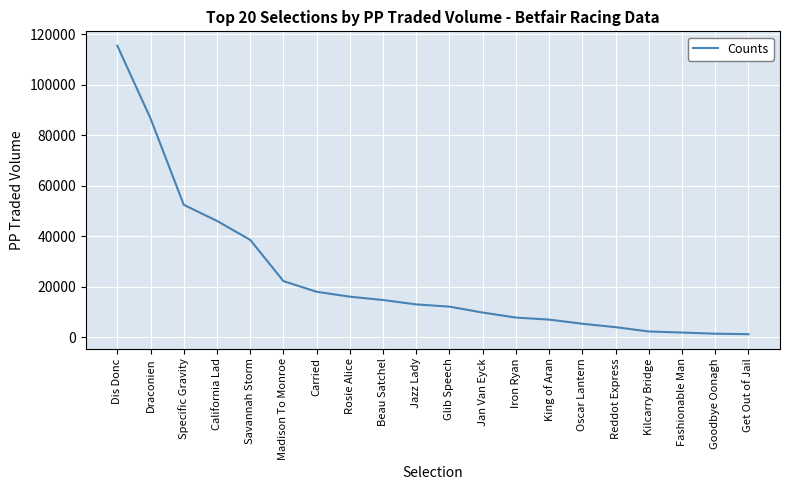

True or false: the data shows 16057.5 at Rosie Alice.

True